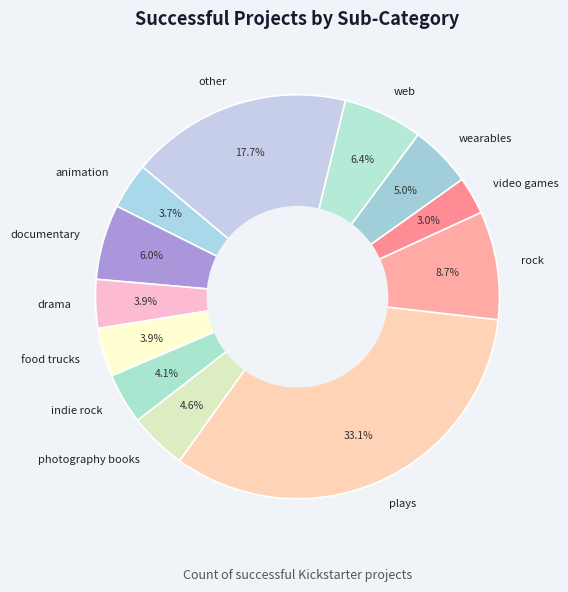

Is there any slice that represents more than half of the pie?

No